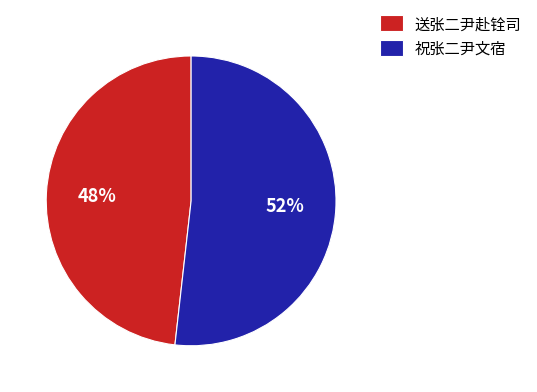

To the nearest percent, what is the combined percentage of 祝张二尹文宿 and 送张二尹赴铨司?

100%